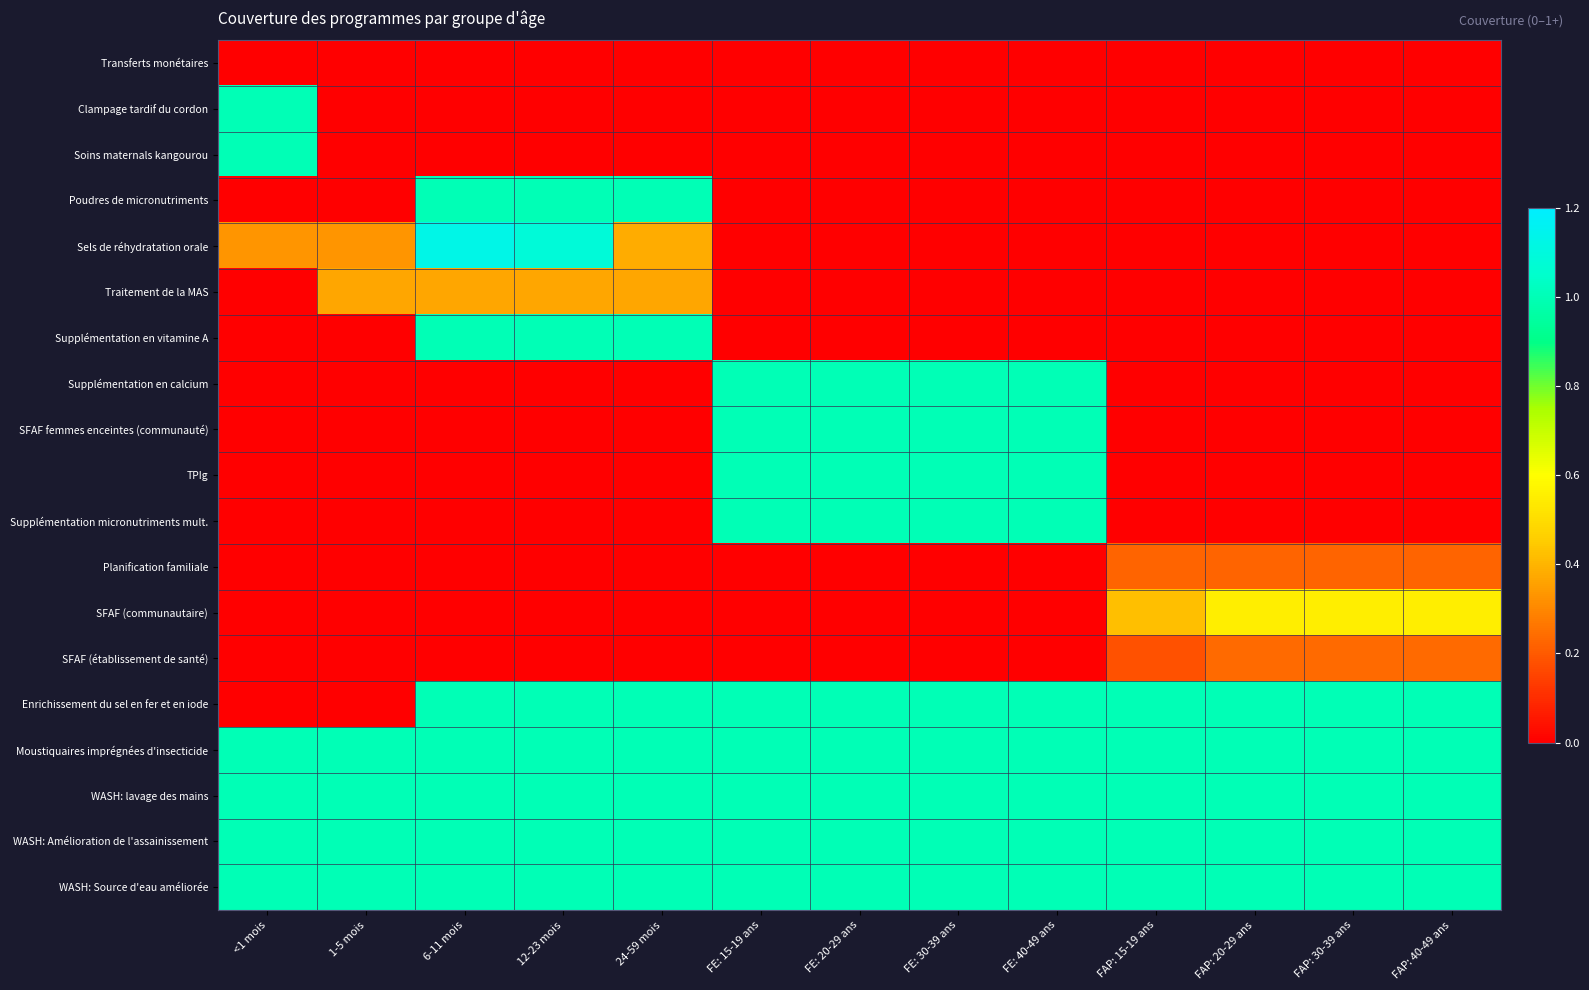

Reading right to left, transcribe all the data shown in this chart.

Transferts monétaires: FAP: 40-49 ans=0.0	FAP: 30-39 ans=0.0	FAP: 20-29 ans=0.0	FAP: 15-19 ans=0.0	FE: 40-49 ans=0.0	FE: 30-39 ans=0.0	FE: 20-29 ans=0.0	FE: 15-19 ans=0.0	24-59 mois=0.0	12-23 mois=0.0	6-11 mois=0.0	1-5 mois=0.0	<1 mois=0.0
Clampage tardif du cordon: FAP: 40-49 ans=0.0	FAP: 30-39 ans=0.0	FAP: 20-29 ans=0.0	FAP: 15-19 ans=0.0	FE: 40-49 ans=0.0	FE: 30-39 ans=0.0	FE: 20-29 ans=0.0	FE: 15-19 ans=0.0	24-59 mois=0.0	12-23 mois=0.0	6-11 mois=0.0	1-5 mois=0.0	<1 mois=1.0
Soins maternals kangourou: FAP: 40-49 ans=0.0	FAP: 30-39 ans=0.0	FAP: 20-29 ans=0.0	FAP: 15-19 ans=0.0	FE: 40-49 ans=0.0	FE: 30-39 ans=0.0	FE: 20-29 ans=0.0	FE: 15-19 ans=0.0	24-59 mois=0.0	12-23 mois=0.0	6-11 mois=0.0	1-5 mois=0.0	<1 mois=1.0
Poudres de micronutriments: FAP: 40-49 ans=0.0	FAP: 30-39 ans=0.0	FAP: 20-29 ans=0.0	FAP: 15-19 ans=0.0	FE: 40-49 ans=0.0	FE: 30-39 ans=0.0	FE: 20-29 ans=0.0	FE: 15-19 ans=0.0	24-59 mois=1.0	12-23 mois=1.0	6-11 mois=1.0	1-5 mois=0.0	<1 mois=0.0
Sels de réhydratation orale: FAP: 40-49 ans=0.0	FAP: 30-39 ans=0.0	FAP: 20-29 ans=0.0	FAP: 15-19 ans=0.0	FE: 40-49 ans=0.0	FE: 30-39 ans=0.0	FE: 20-29 ans=0.0	FE: 15-19 ans=0.0	24-59 mois=0.4	12-23 mois=1.1	6-11 mois=1.1	1-5 mois=0.3	<1 mois=0.3
Traitement de la MAS: FAP: 40-49 ans=0.0	FAP: 30-39 ans=0.0	FAP: 20-29 ans=0.0	FAP: 15-19 ans=0.0	FE: 40-49 ans=0.0	FE: 30-39 ans=0.0	FE: 20-29 ans=0.0	FE: 15-19 ans=0.0	24-59 mois=0.4	12-23 mois=0.4	6-11 mois=0.4	1-5 mois=0.4	<1 mois=0.0
Supplémentation en vitamine A: FAP: 40-49 ans=0.0	FAP: 30-39 ans=0.0	FAP: 20-29 ans=0.0	FAP: 15-19 ans=0.0	FE: 40-49 ans=0.0	FE: 30-39 ans=0.0	FE: 20-29 ans=0.0	FE: 15-19 ans=0.0	24-59 mois=1.0	12-23 mois=1.0	6-11 mois=1.0	1-5 mois=0.0	<1 mois=0.0
Supplémentation en calcium: FAP: 40-49 ans=0.0	FAP: 30-39 ans=0.0	FAP: 20-29 ans=0.0	FAP: 15-19 ans=0.0	FE: 40-49 ans=1.0	FE: 30-39 ans=1.0	FE: 20-29 ans=1.0	FE: 15-19 ans=1.0	24-59 mois=0.0	12-23 mois=0.0	6-11 mois=0.0	1-5 mois=0.0	<1 mois=0.0
SFAF femmes enceintes (communauté): FAP: 40-49 ans=0.0	FAP: 30-39 ans=0.0	FAP: 20-29 ans=0.0	FAP: 15-19 ans=0.0	FE: 40-49 ans=1.0	FE: 30-39 ans=1.0	FE: 20-29 ans=1.0	FE: 15-19 ans=1.0	24-59 mois=0.0	12-23 mois=0.0	6-11 mois=0.0	1-5 mois=0.0	<1 mois=0.0
TPIg: FAP: 40-49 ans=0.0	FAP: 30-39 ans=0.0	FAP: 20-29 ans=0.0	FAP: 15-19 ans=0.0	FE: 40-49 ans=1.0	FE: 30-39 ans=1.0	FE: 20-29 ans=1.0	FE: 15-19 ans=1.0	24-59 mois=0.0	12-23 mois=0.0	6-11 mois=0.0	1-5 mois=0.0	<1 mois=0.0
Supplémentation micronutriments mult.: FAP: 40-49 ans=0.0	FAP: 30-39 ans=0.0	FAP: 20-29 ans=0.0	FAP: 15-19 ans=0.0	FE: 40-49 ans=1.0	FE: 30-39 ans=1.0	FE: 20-29 ans=1.0	FE: 15-19 ans=1.0	24-59 mois=0.0	12-23 mois=0.0	6-11 mois=0.0	1-5 mois=0.0	<1 mois=0.0
Planification familiale: FAP: 40-49 ans=0.2	FAP: 30-39 ans=0.2	FAP: 20-29 ans=0.2	FAP: 15-19 ans=0.2	FE: 40-49 ans=0.0	FE: 30-39 ans=0.0	FE: 20-29 ans=0.0	FE: 15-19 ans=0.0	24-59 mois=0.0	12-23 mois=0.0	6-11 mois=0.0	1-5 mois=0.0	<1 mois=0.0
SFAF (communautaire): FAP: 40-49 ans=0.5	FAP: 30-39 ans=0.5	FAP: 20-29 ans=0.5	FAP: 15-19 ans=0.4	FE: 40-49 ans=0.0	FE: 30-39 ans=0.0	FE: 20-29 ans=0.0	FE: 15-19 ans=0.0	24-59 mois=0.0	12-23 mois=0.0	6-11 mois=0.0	1-5 mois=0.0	<1 mois=0.0
SFAF (établissement de santé): FAP: 40-49 ans=0.2	FAP: 30-39 ans=0.2	FAP: 20-29 ans=0.2	FAP: 15-19 ans=0.2	FE: 40-49 ans=0.0	FE: 30-39 ans=0.0	FE: 20-29 ans=0.0	FE: 15-19 ans=0.0	24-59 mois=0.0	12-23 mois=0.0	6-11 mois=0.0	1-5 mois=0.0	<1 mois=0.0
Enrichissement du sel en fer et en iode: FAP: 40-49 ans=1.0	FAP: 30-39 ans=1.0	FAP: 20-29 ans=1.0	FAP: 15-19 ans=1.0	FE: 40-49 ans=1.0	FE: 30-39 ans=1.0	FE: 20-29 ans=1.0	FE: 15-19 ans=1.0	24-59 mois=1.0	12-23 mois=1.0	6-11 mois=1.0	1-5 mois=0.0	<1 mois=0.0
Moustiquaires imprégnées d'insecticide: FAP: 40-49 ans=1.0	FAP: 30-39 ans=1.0	FAP: 20-29 ans=1.0	FAP: 15-19 ans=1.0	FE: 40-49 ans=1.0	FE: 30-39 ans=1.0	FE: 20-29 ans=1.0	FE: 15-19 ans=1.0	24-59 mois=1.0	12-23 mois=1.0	6-11 mois=1.0	1-5 mois=1.0	<1 mois=1.0
WASH: lavage des mains: FAP: 40-49 ans=1.0	FAP: 30-39 ans=1.0	FAP: 20-29 ans=1.0	FAP: 15-19 ans=1.0	FE: 40-49 ans=1.0	FE: 30-39 ans=1.0	FE: 20-29 ans=1.0	FE: 15-19 ans=1.0	24-59 mois=1.0	12-23 mois=1.0	6-11 mois=1.0	1-5 mois=1.0	<1 mois=1.0
WASH: Amélioration de l'assainissement: FAP: 40-49 ans=1.0	FAP: 30-39 ans=1.0	FAP: 20-29 ans=1.0	FAP: 15-19 ans=1.0	FE: 40-49 ans=1.0	FE: 30-39 ans=1.0	FE: 20-29 ans=1.0	FE: 15-19 ans=1.0	24-59 mois=1.0	12-23 mois=1.0	6-11 mois=1.0	1-5 mois=1.0	<1 mois=1.0
WASH: Source d'eau améliorée: FAP: 40-49 ans=1.0	FAP: 30-39 ans=1.0	FAP: 20-29 ans=1.0	FAP: 15-19 ans=1.0	FE: 40-49 ans=1.0	FE: 30-39 ans=1.0	FE: 20-29 ans=1.0	FE: 15-19 ans=1.0	24-59 mois=1.0	12-23 mois=1.0	6-11 mois=1.0	1-5 mois=1.0	<1 mois=1.0